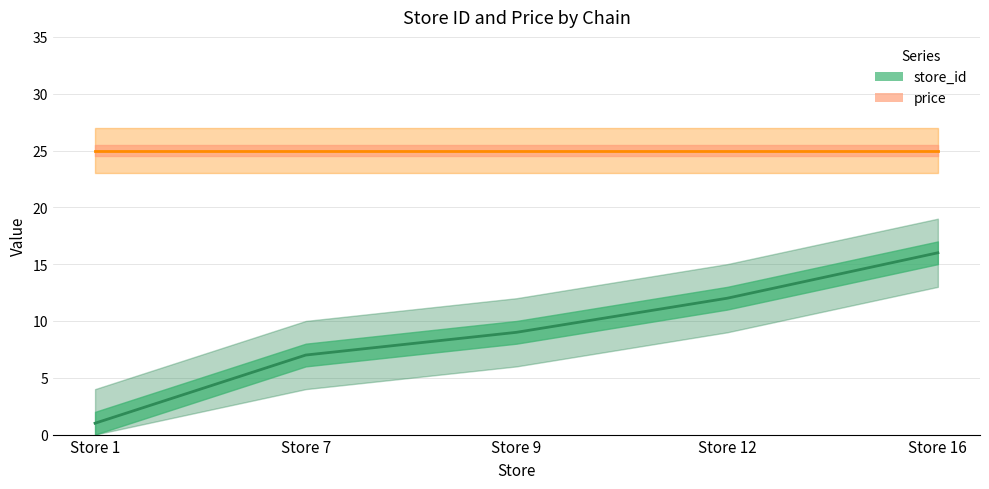

Where is price line nearest to the value 25?

Store 1